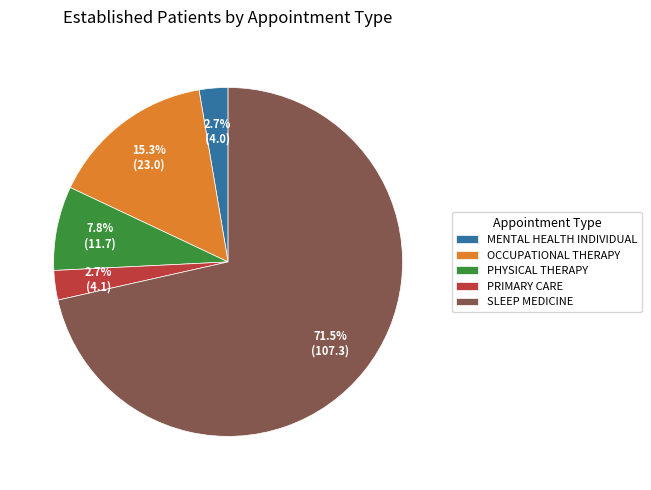

To the nearest percent, what is the difference between the largest and smallest slice percentages?

69%